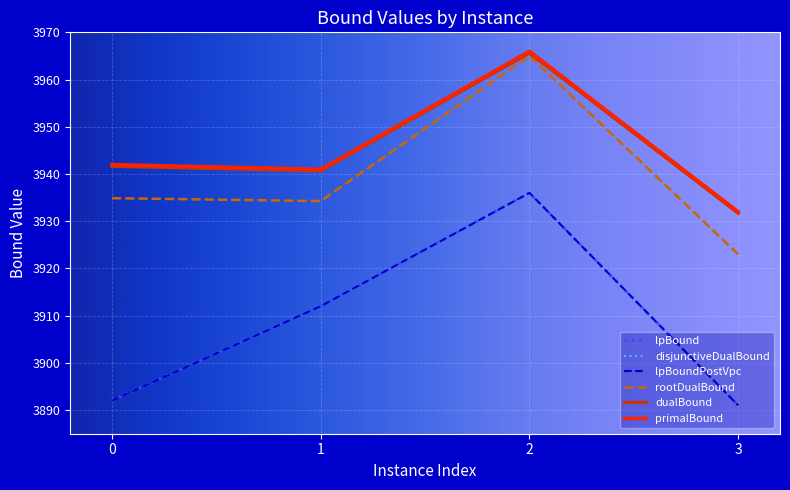

Where is the first local maximum for lpBoundPostVpc?

2